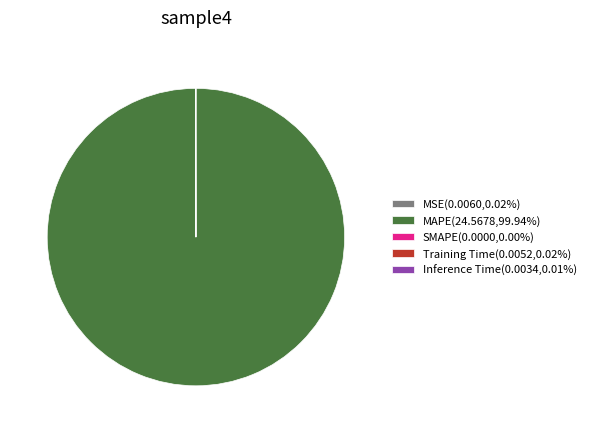

Is there any slice that represents more than half of the pie?

Yes